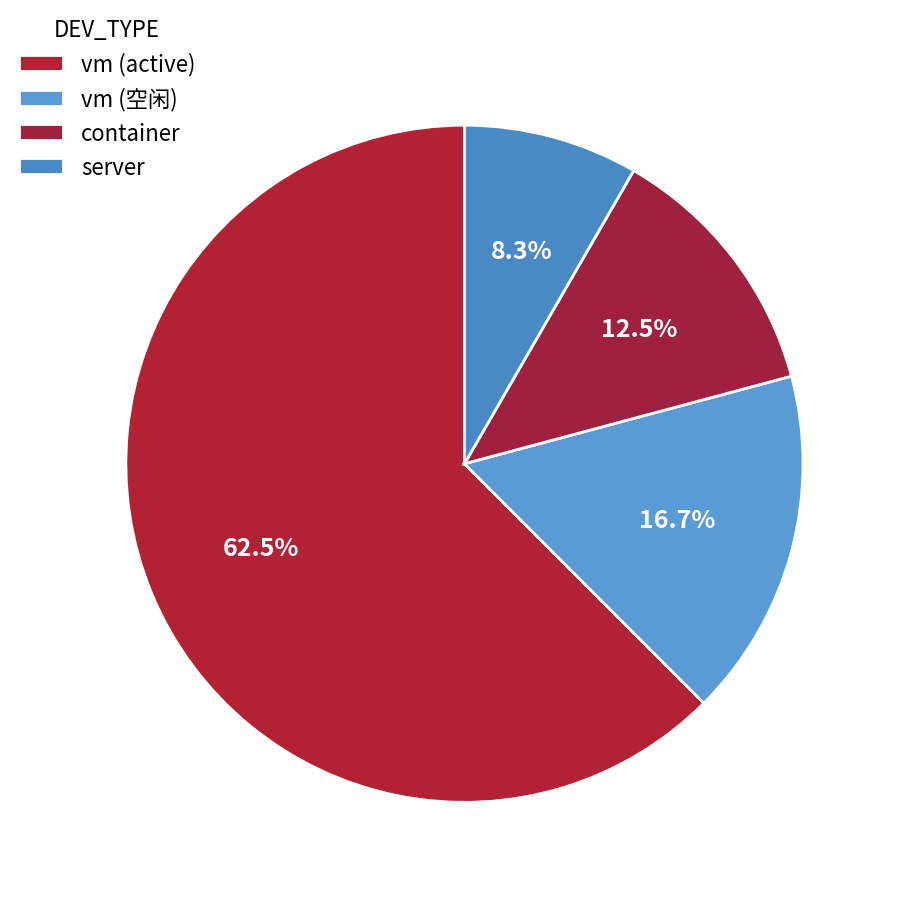

Count the number of slices in the pie.

4